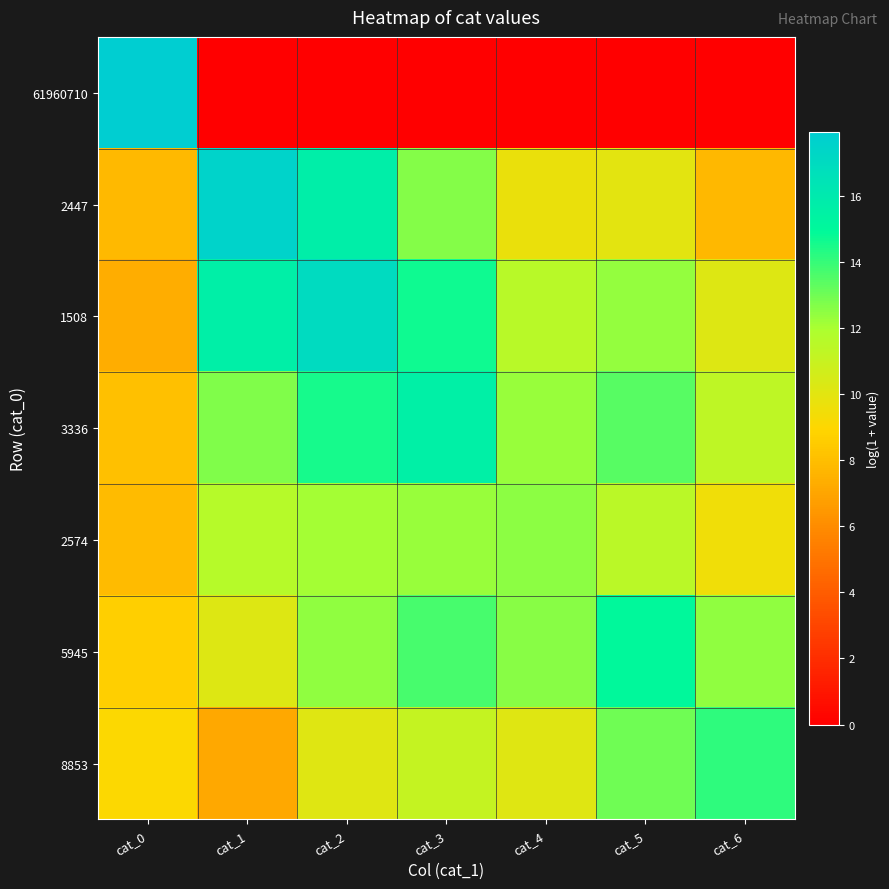

At which category is the sum across all series the highest?

cat_2